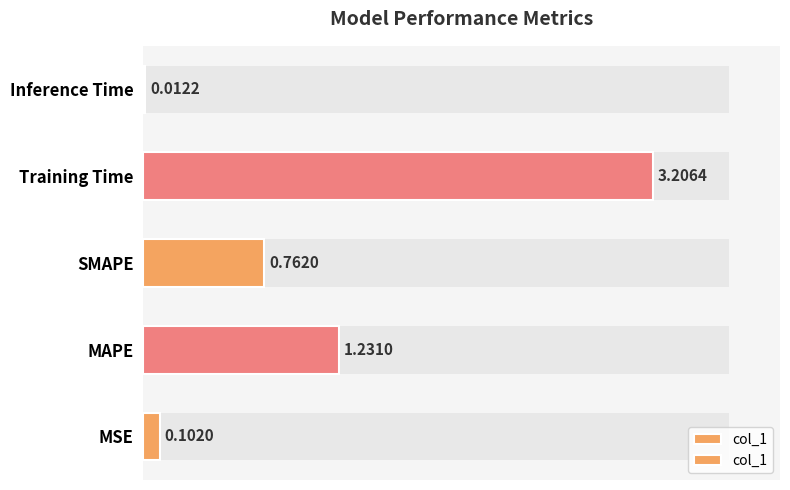

The value at Training Time is 3.2. True or false?

True